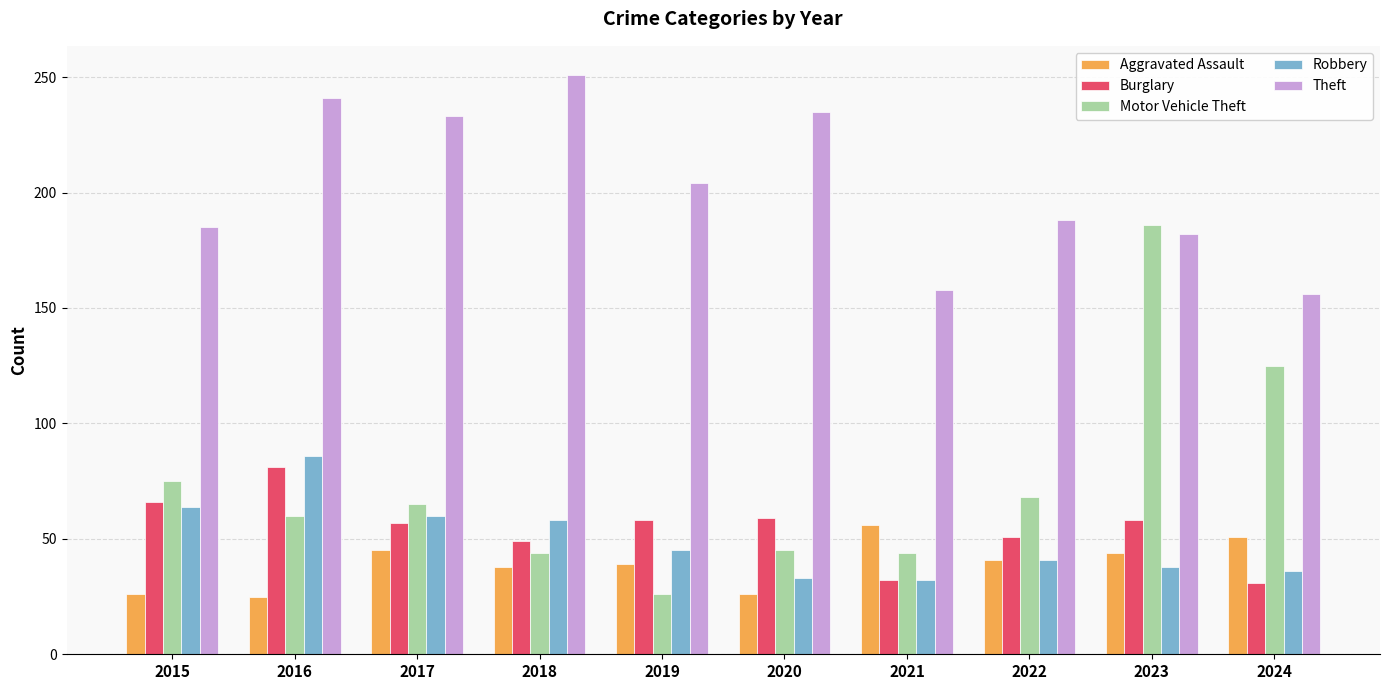

At which label does Robbery reach its peak?

2016